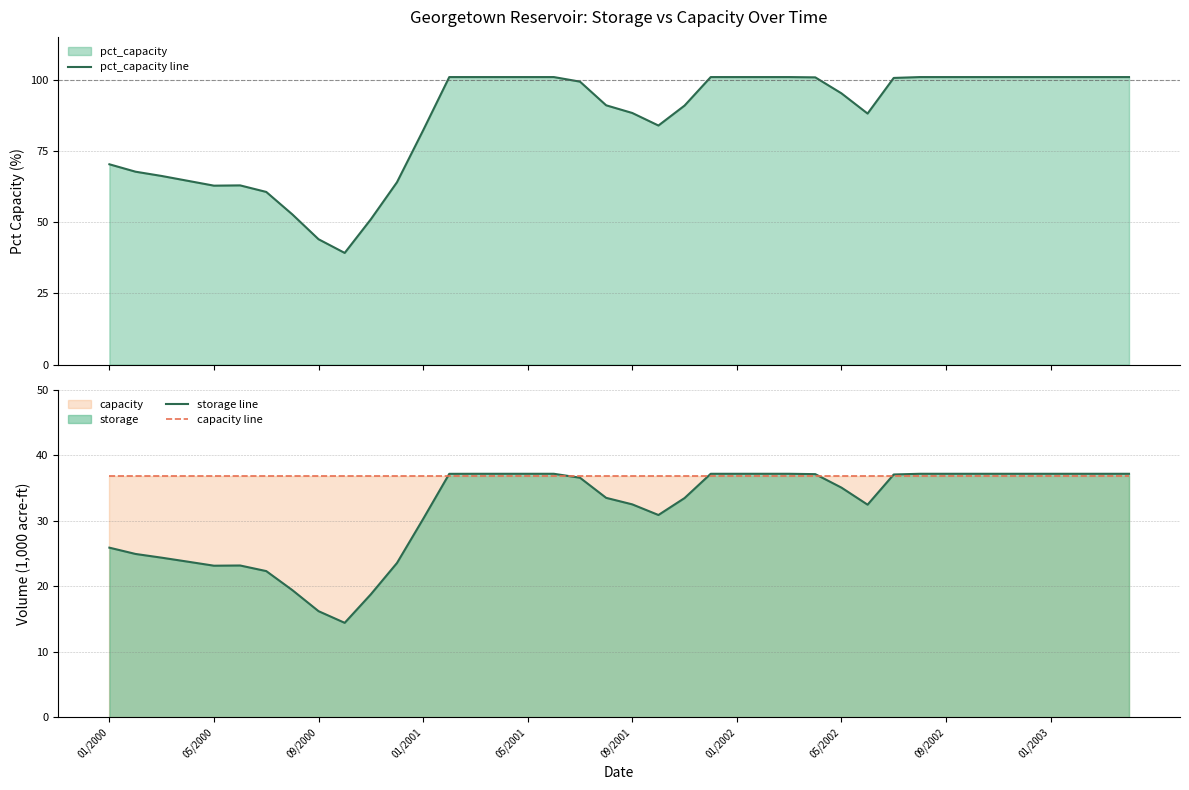

Does the chart display data point markers on the line(s)?

No